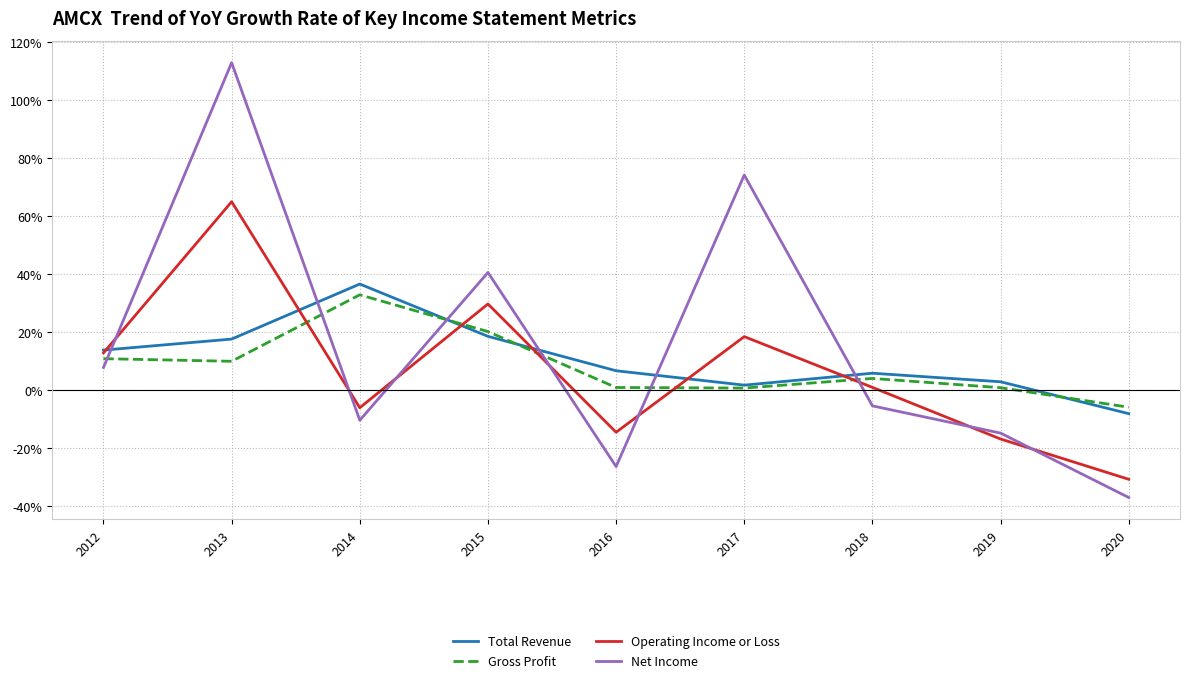

What are all the series names shown in the legend?

Total Revenue, Gross Profit, Operating Income or Loss, Net Income